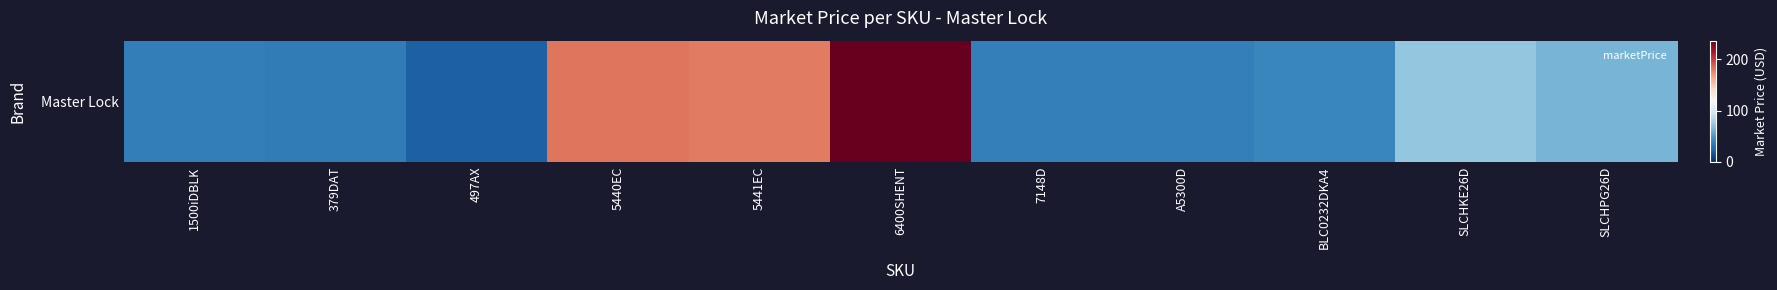

Reading left to right, what are all the values shown in this chart?

1500iDBLK=36.7	379DAT=35.9	497AX=21.9	5440EC=181.1	5441EC=180.0	6400SHENT=236.4	7148D=37.0	A5300D=37.6	BLC0232DKA4=41.0	SLCHKE26D=72.7	SLCHPG26D=63.0